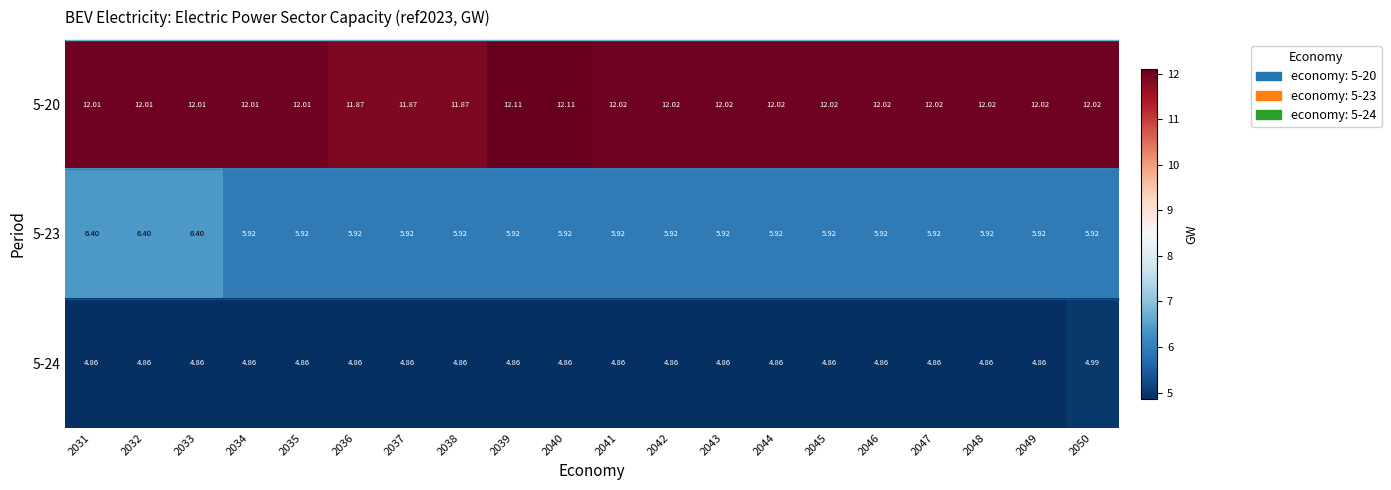

Is the value of 5-20 at 2049 greater than the value of 5-23 at 2047?

Yes